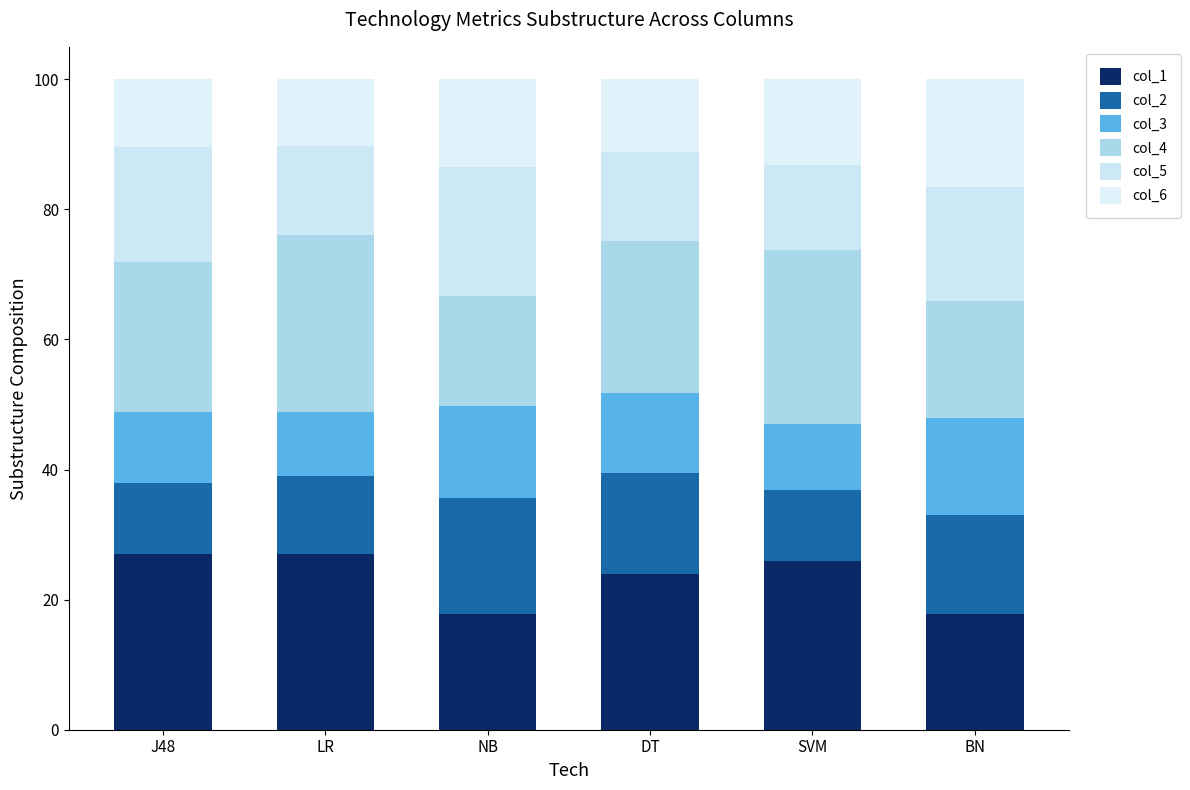

What are all the series names shown in the legend?

col_1, col_2, col_3, col_4, col_5, col_6